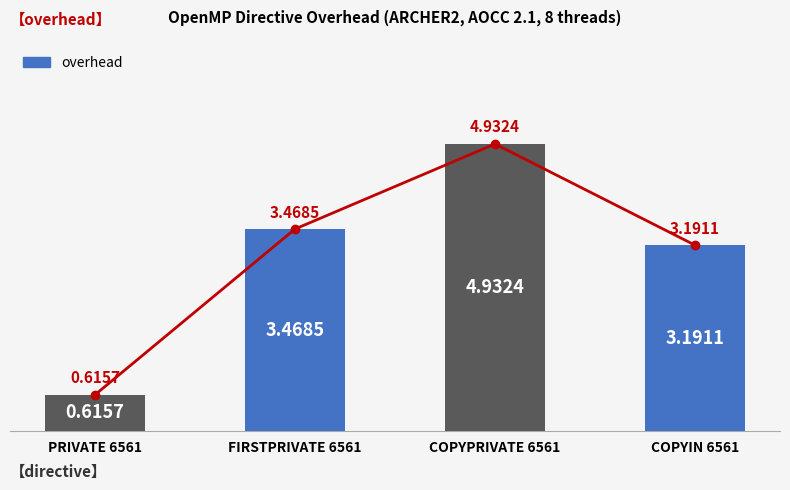

How many series are shown in this chart?

1